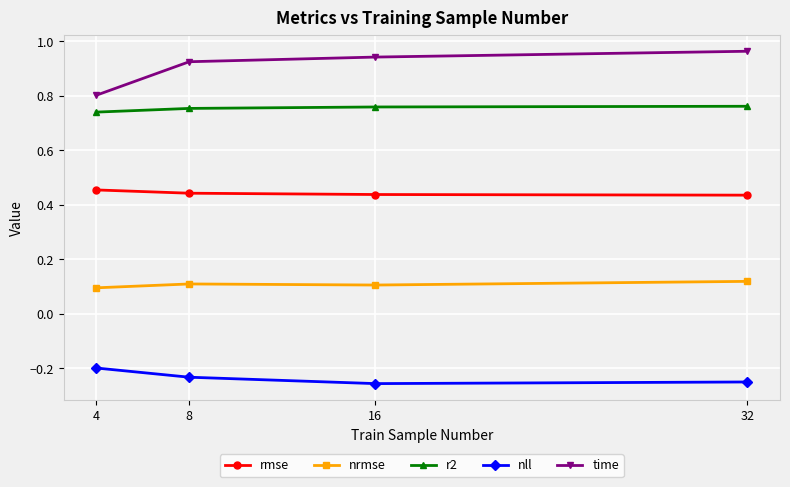

True or false: rmse has more than 1 points higher than both neighbors.

False